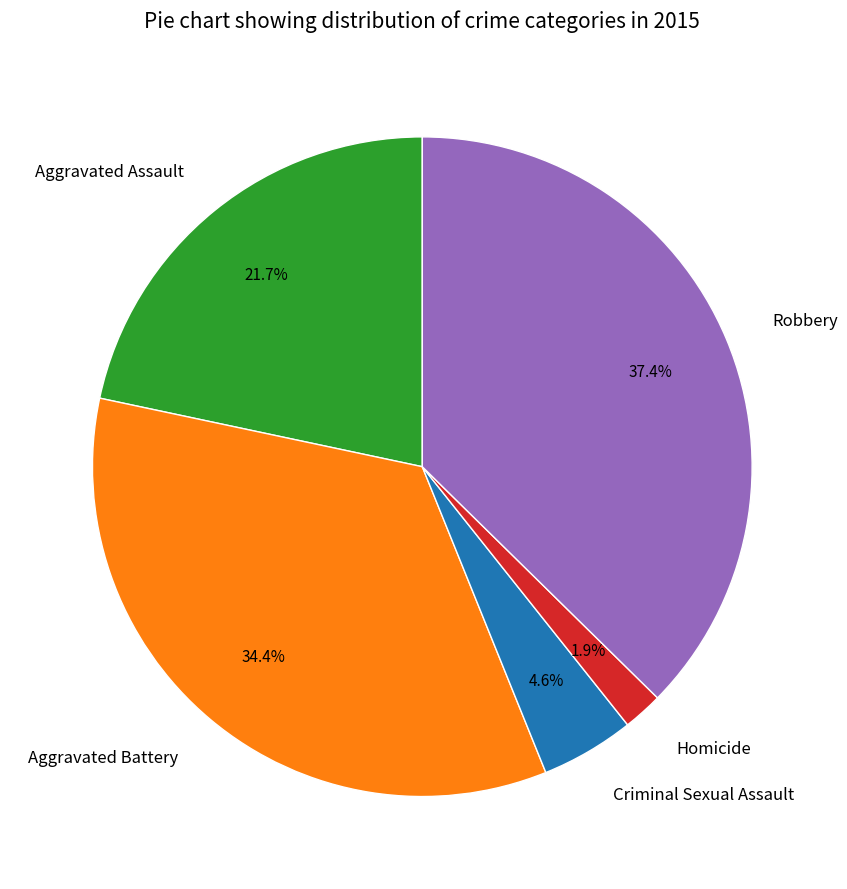

How much of the chart is everything except Aggravated Battery?

65.6%